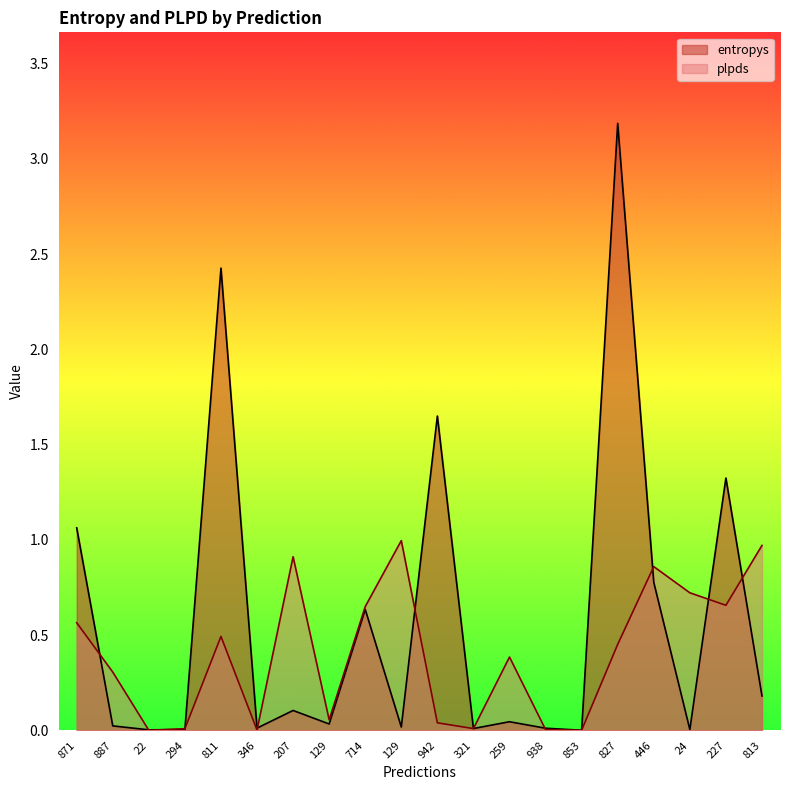

Where is the first local minimum for plpds?

22